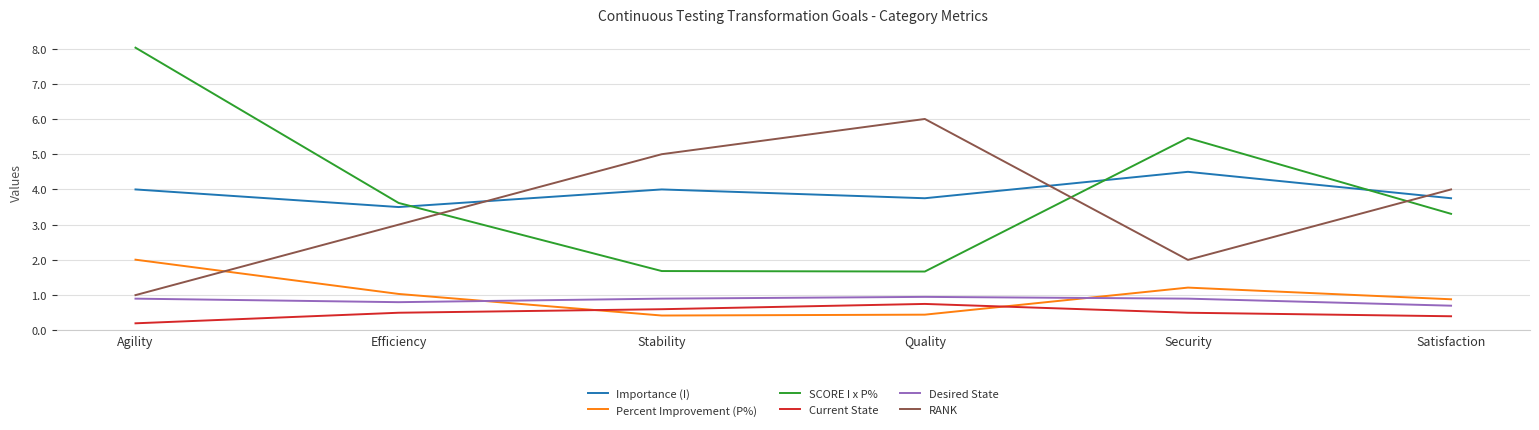

What is the maximum value shown in the chart?

8.0